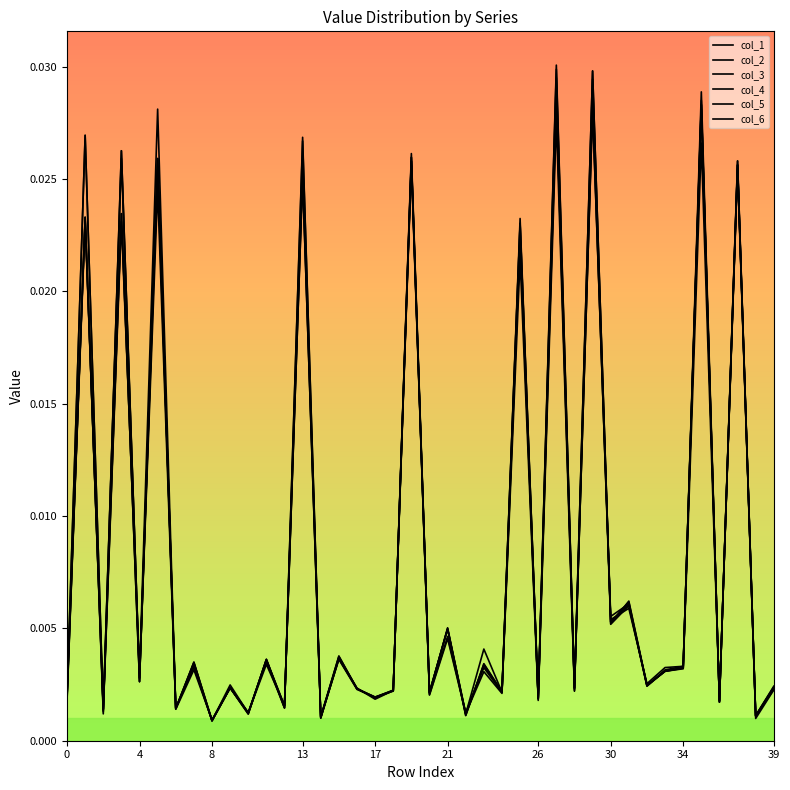

How many lines are shown in the chart?

6